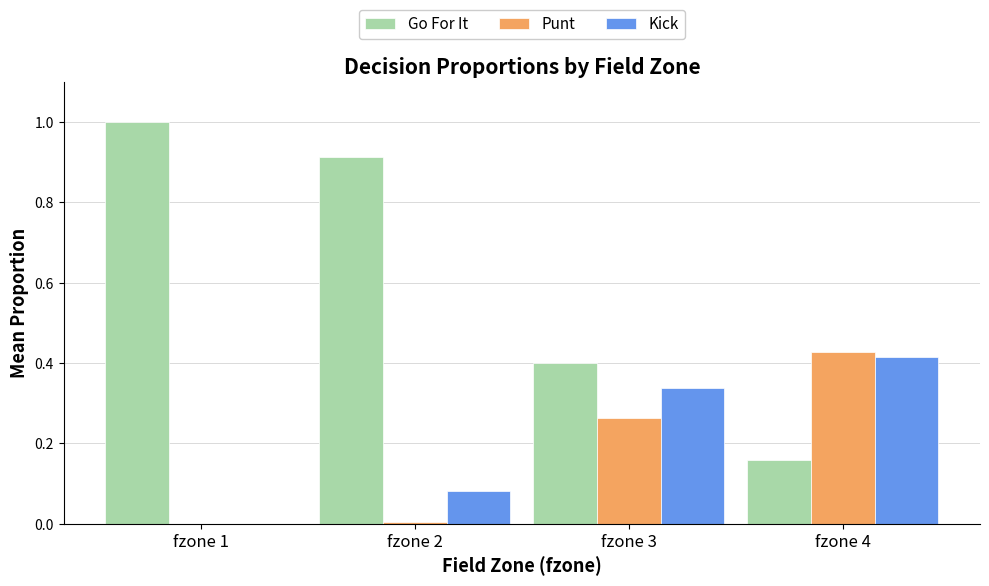

What is the highest value of the Go For It series?

1.0